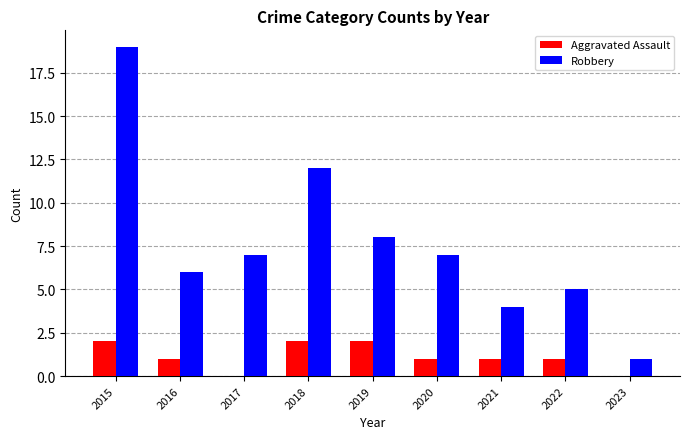

Between 2020 and 2022, which series saw the biggest shift?

Robbery